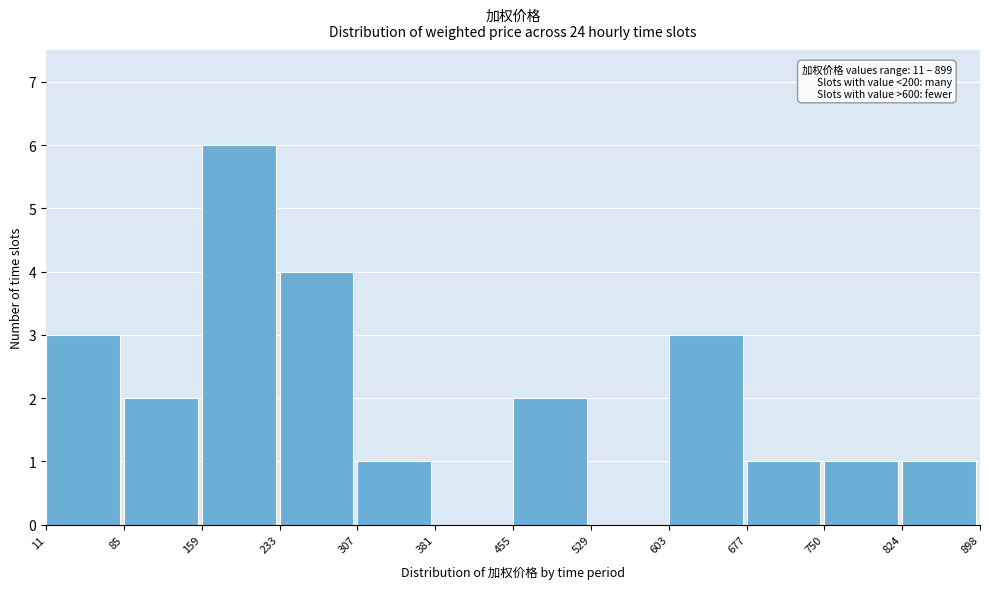

Over which range of the x-axis is the bar tallest?

159 to 233